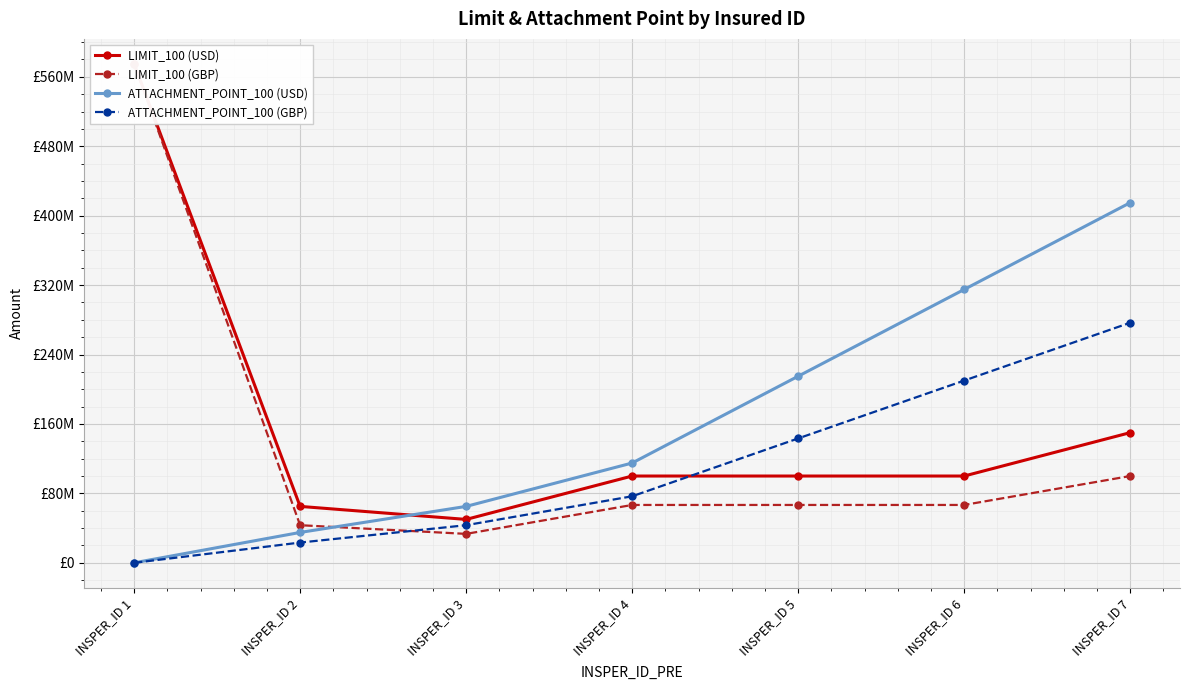

How many lines are shown in the chart?

4